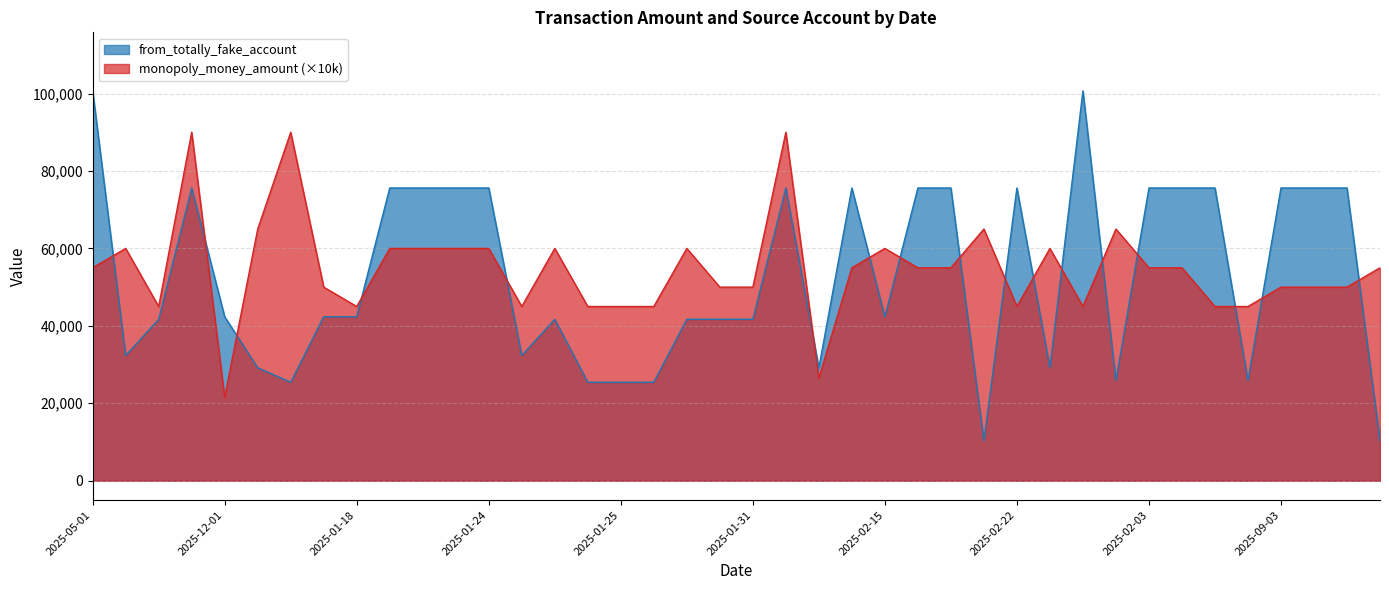

What is the lowest value of the from_totally_fake_account series?

10280